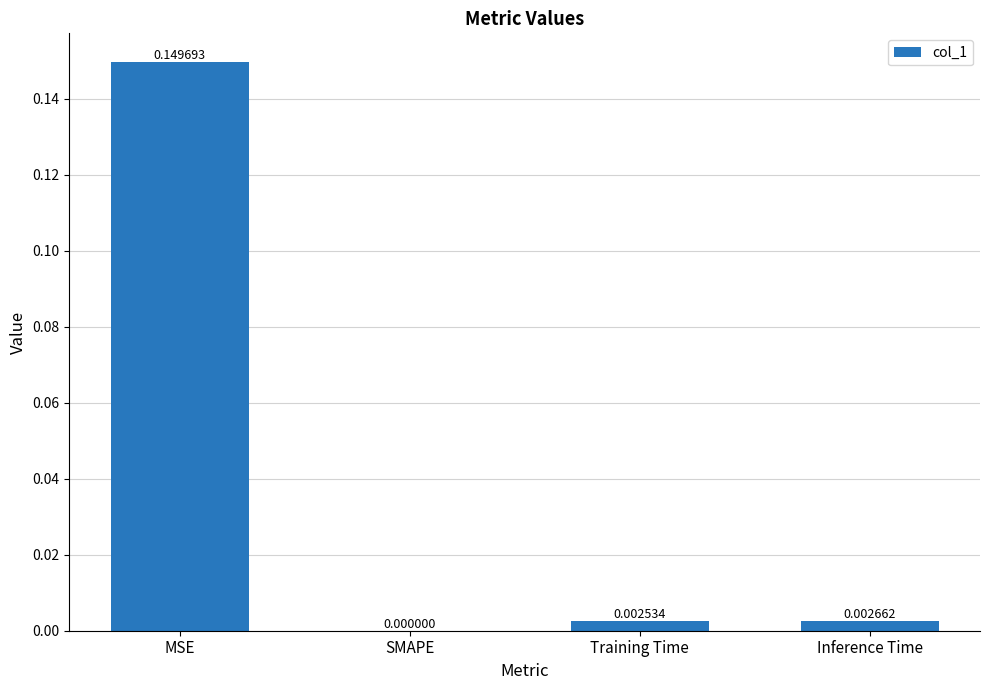

The chart shows a value of 0.2 at MSE. True or false?

False